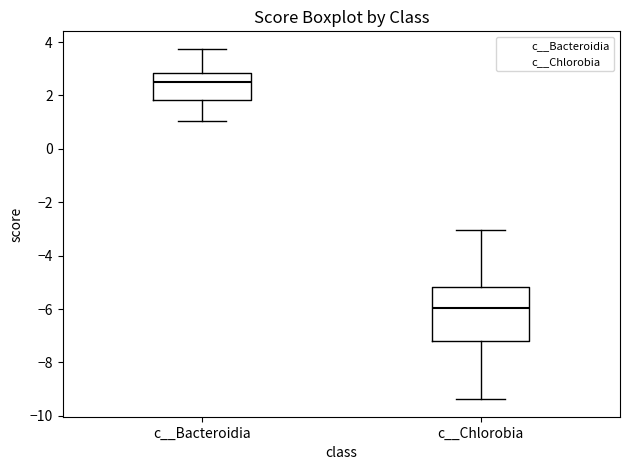

Which box is the tallest, from its lower edge to its upper edge?

c__Chlorobia